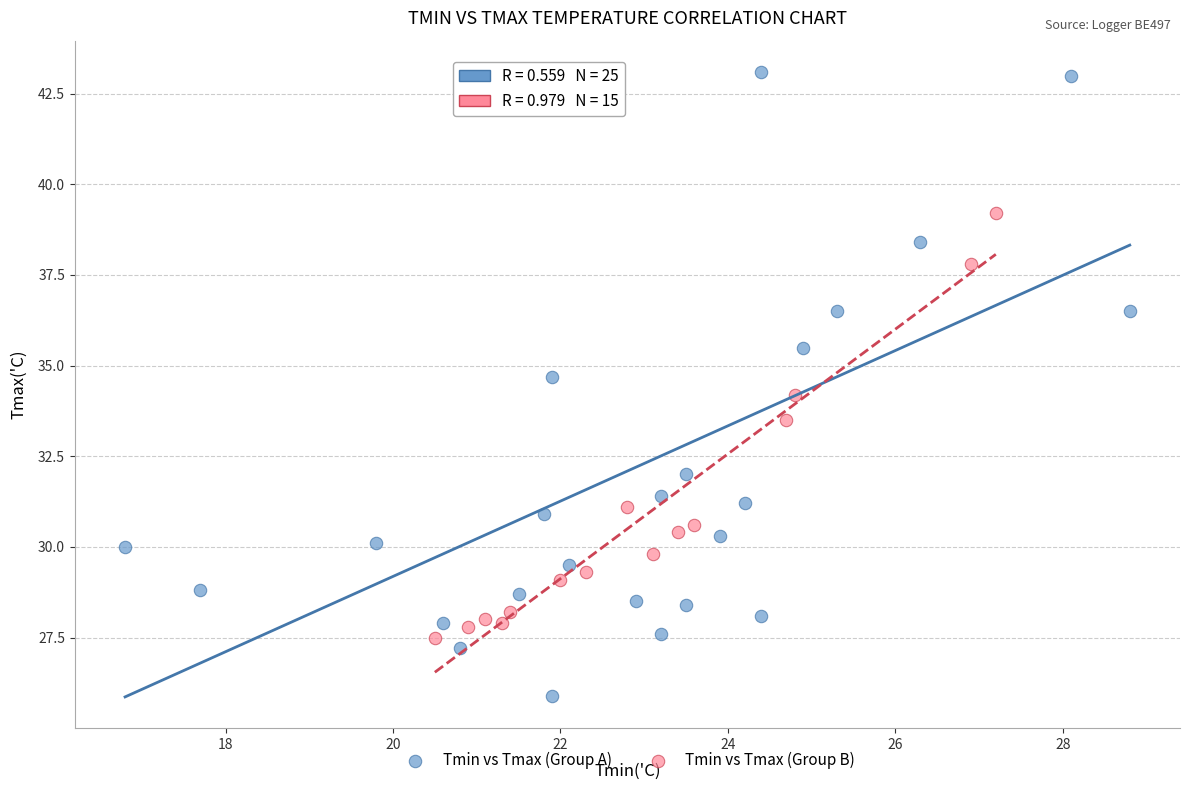

What are all the series names shown in the legend?

Tmin vs Tmax (Group A), Tmin vs Tmax (Group B)